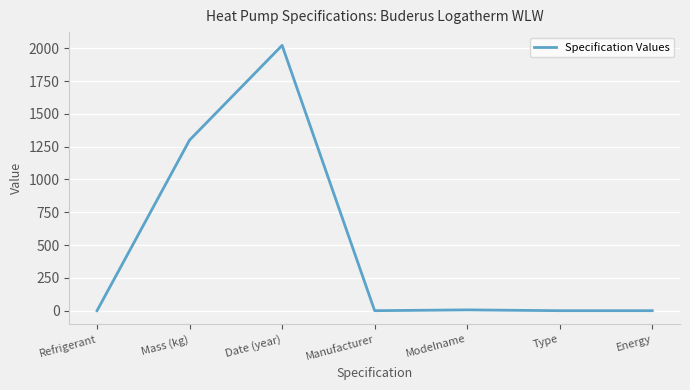

True or false: there are more than 2 points higher than both neighbors.

False